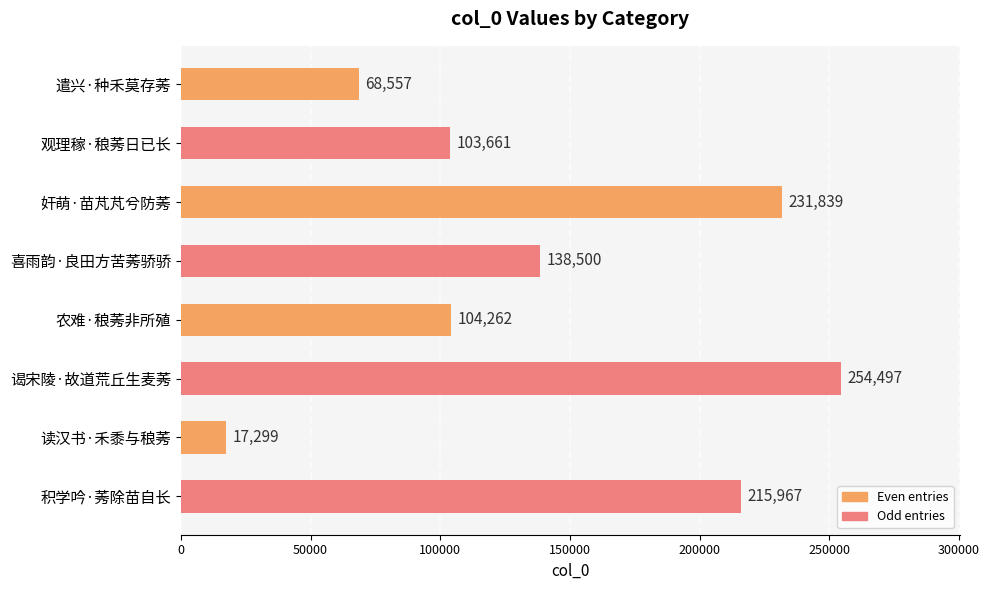

What is the change in value from 喜雨韵·良田方苦莠骄骄 to 谒宋陵·故道荒丘生麦莠?

+115997